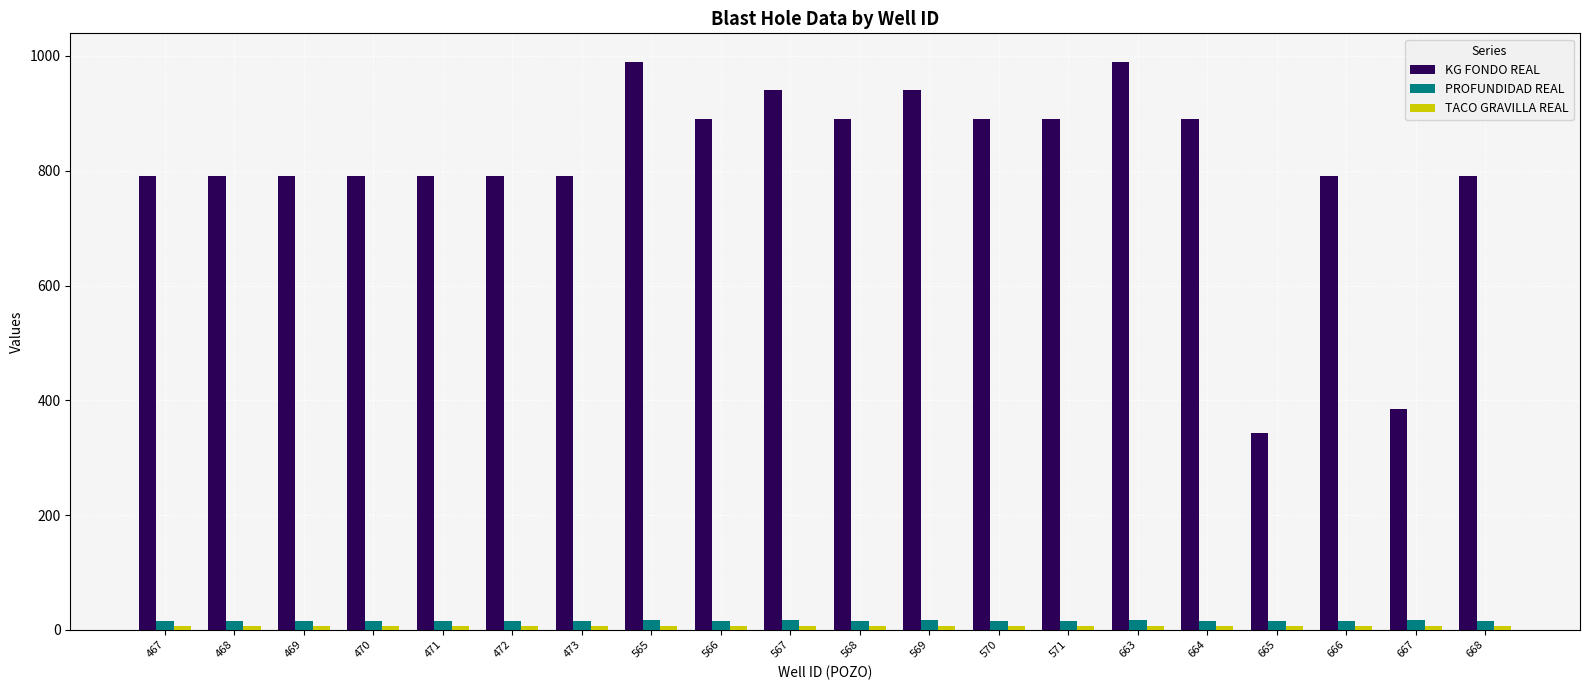

Which series changed the most between 470 and 663?

KG FONDO REAL